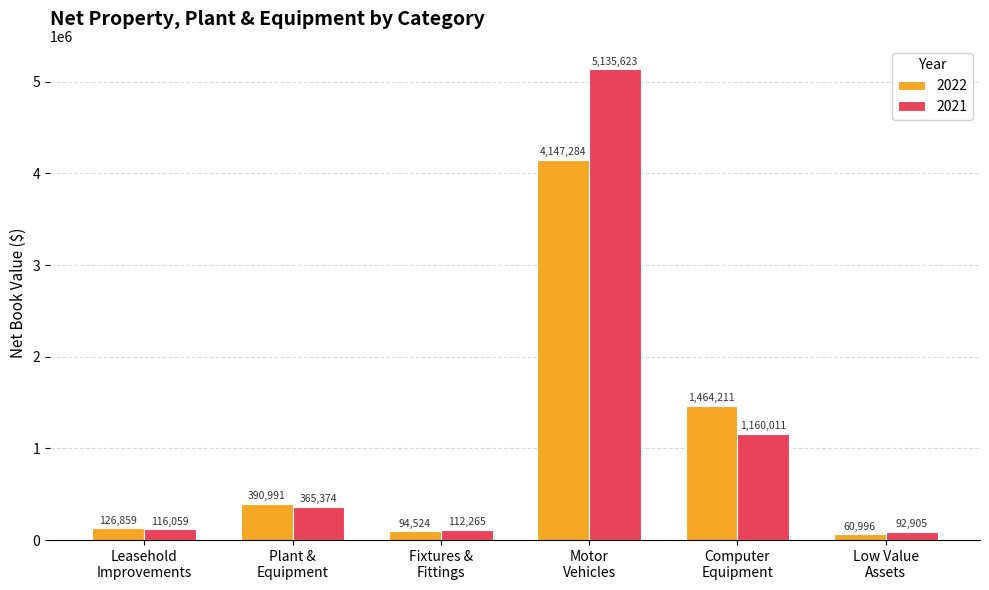

What is the difference between the maximum and minimum values in the 2021 series?

5042718